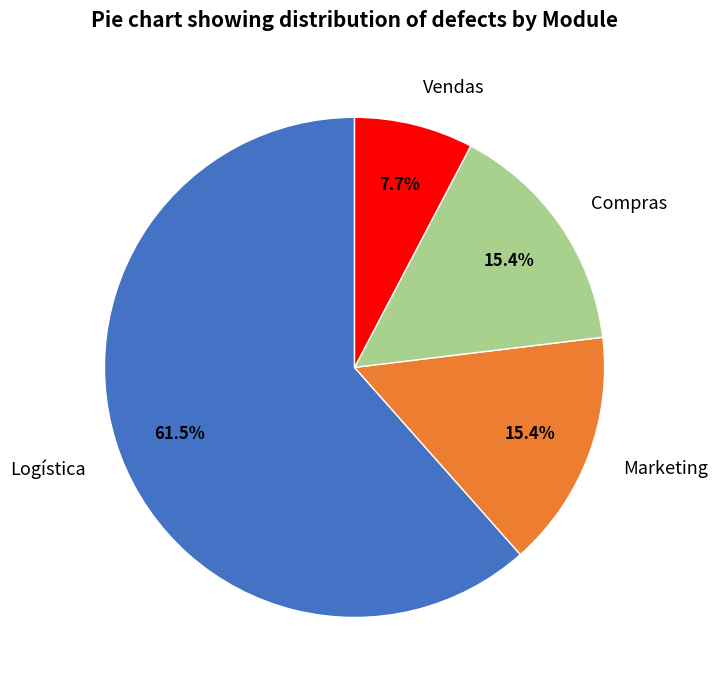

Which category accounts for the majority?

Logística